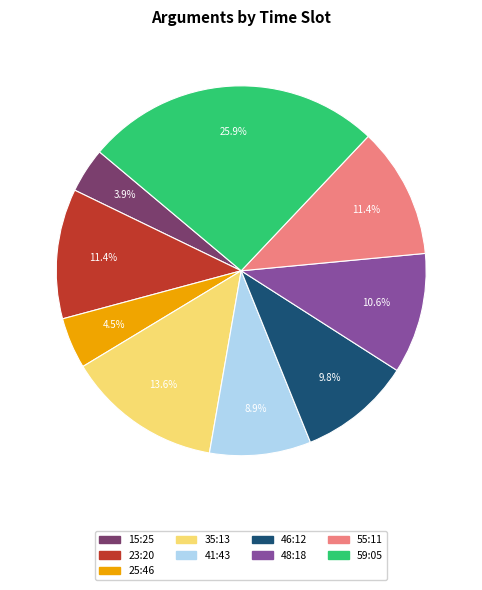

Does any single category account for the majority?

No